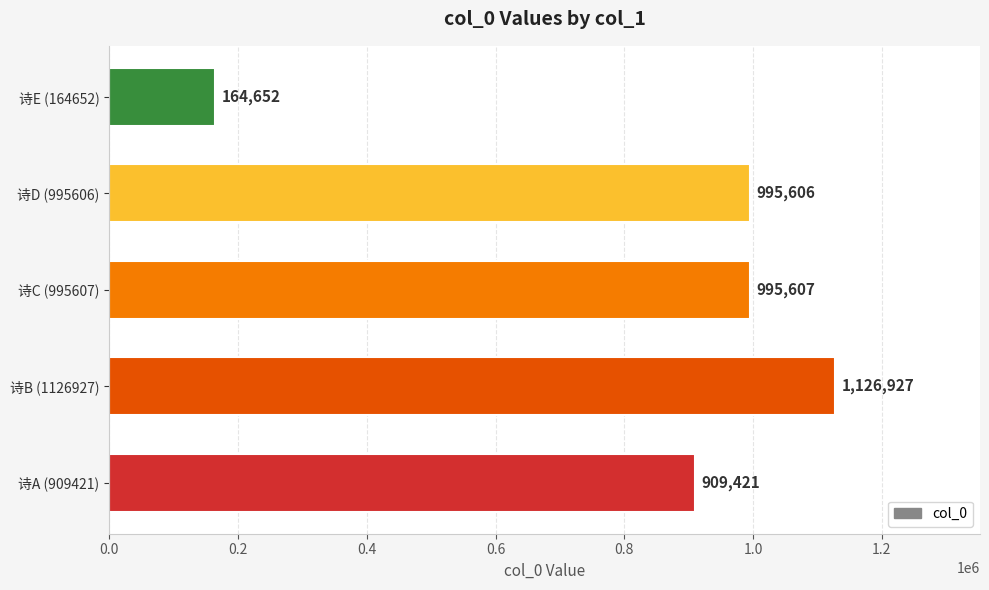

Reading bottom to top, what are all the values shown in this chart?

909421	1126927	995607	995606	164652